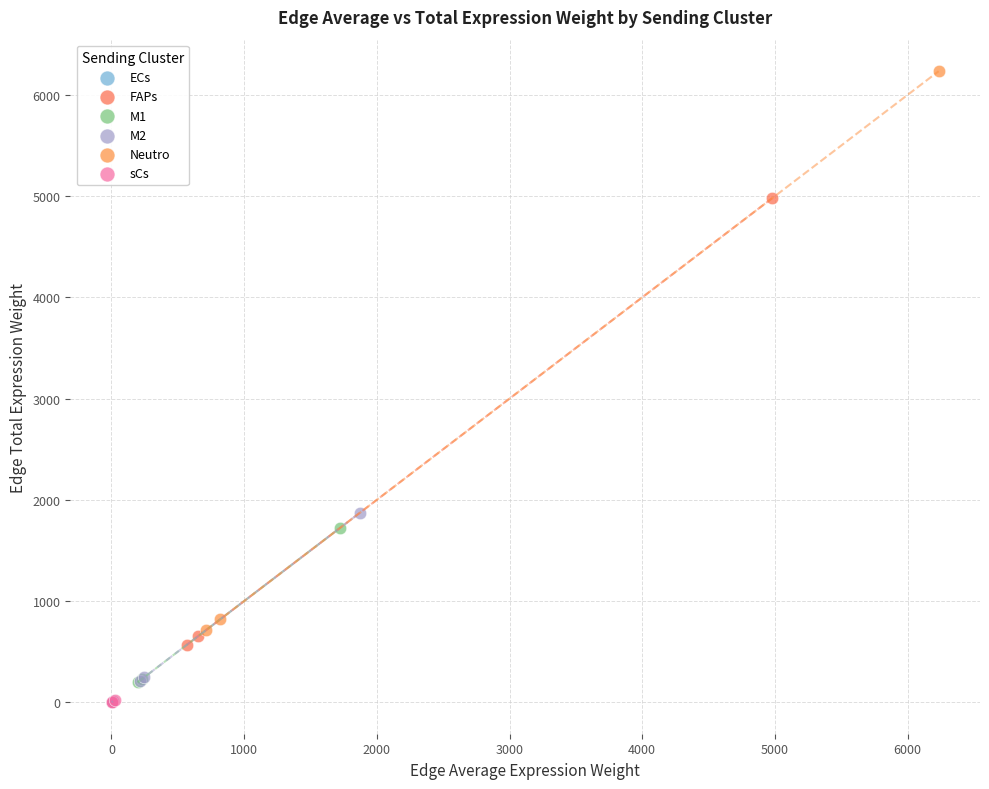

Which series has the widest spread of Y values?

Neutro